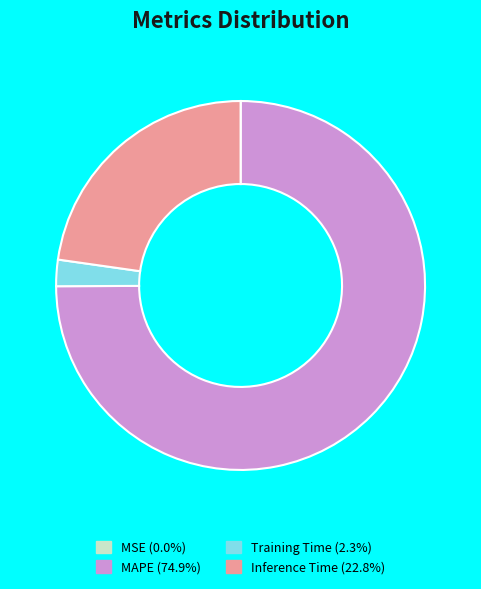

Does any single category account for the majority?

Yes